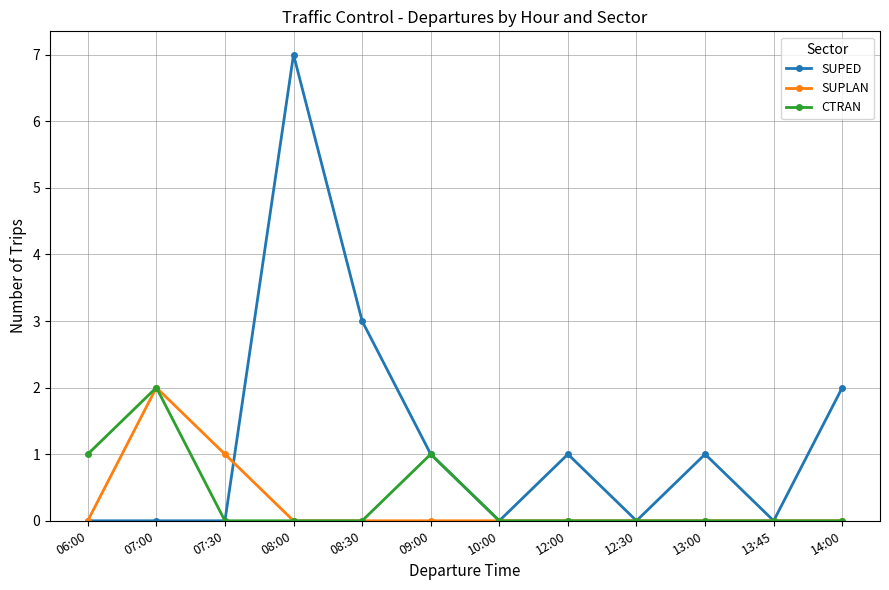

How many series are shown in this chart?

3